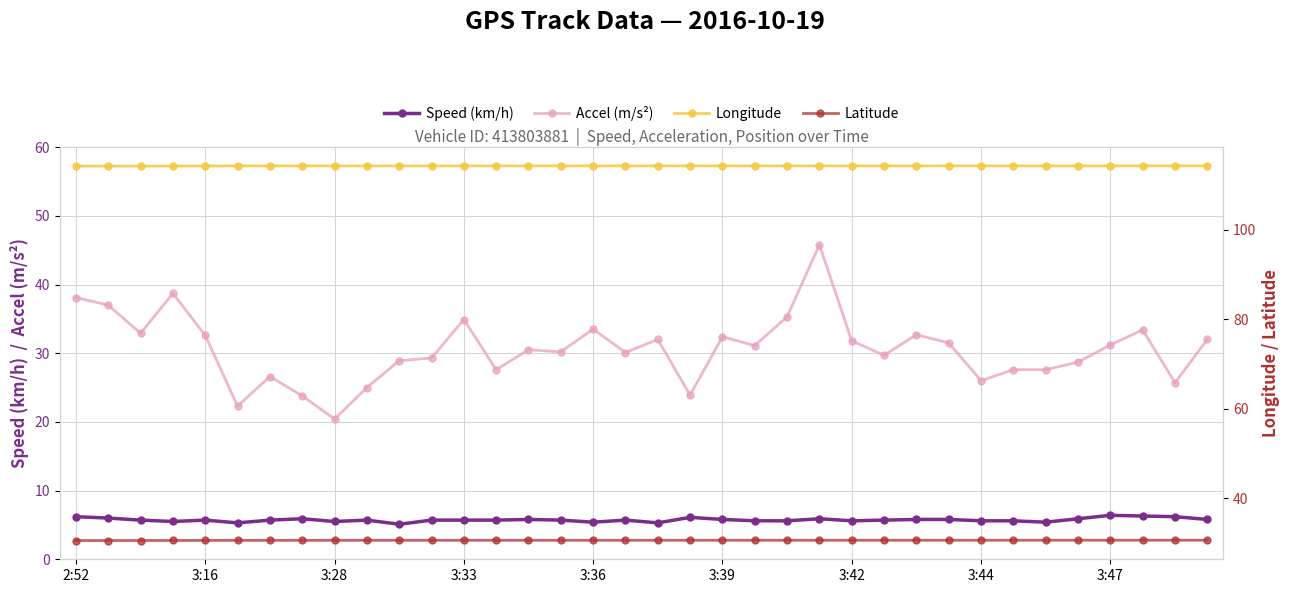

True or false: Accel (m/s²) and Longitude cross at least once.

False